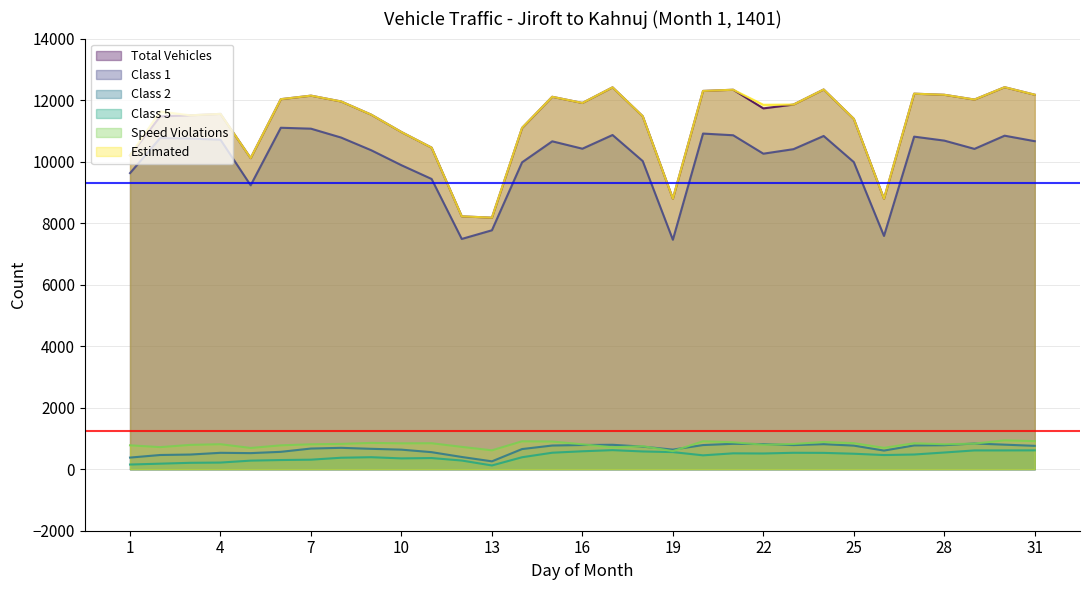

At which category does the chart reach its minimum across all series?

13